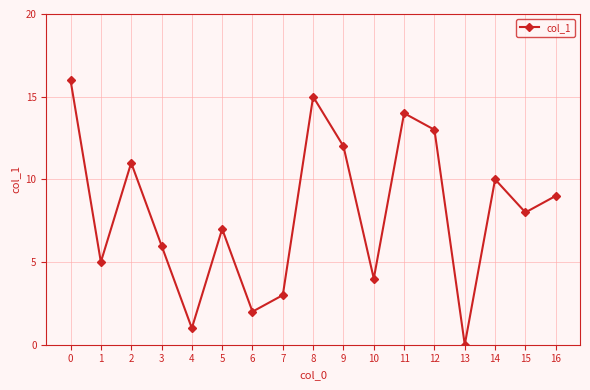

List the labels in order of value, smallest first.

13, 4, 6, 7, 10, 1, 3, 5, 15, 16, 14, 2, 9, 12, 11, 8, 0